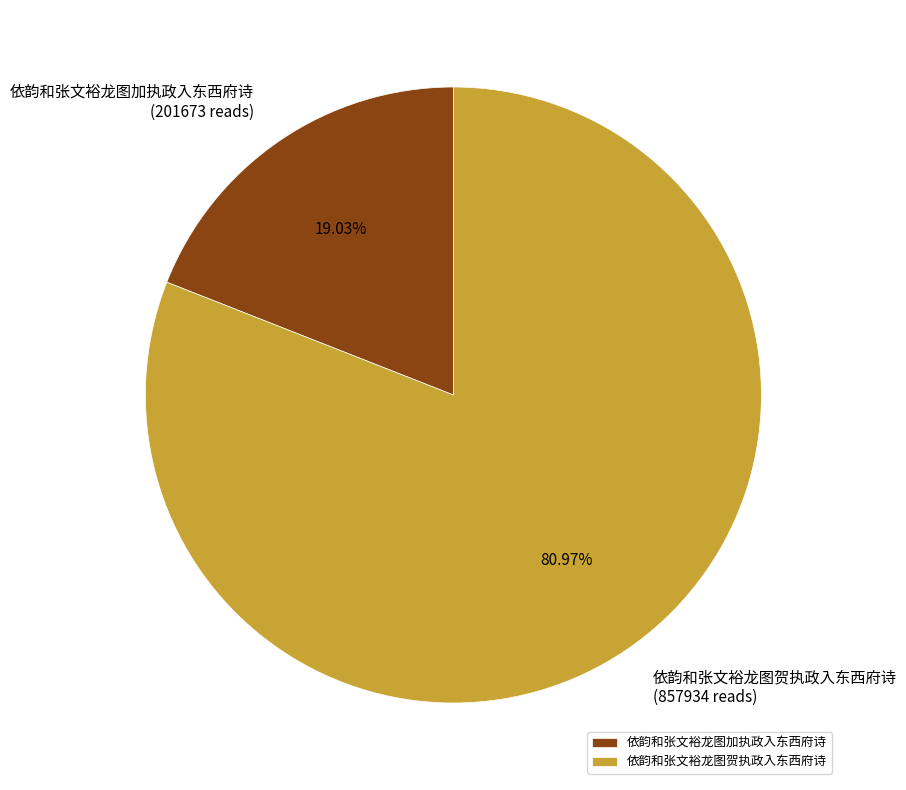

Count the number of slices in the pie.

2